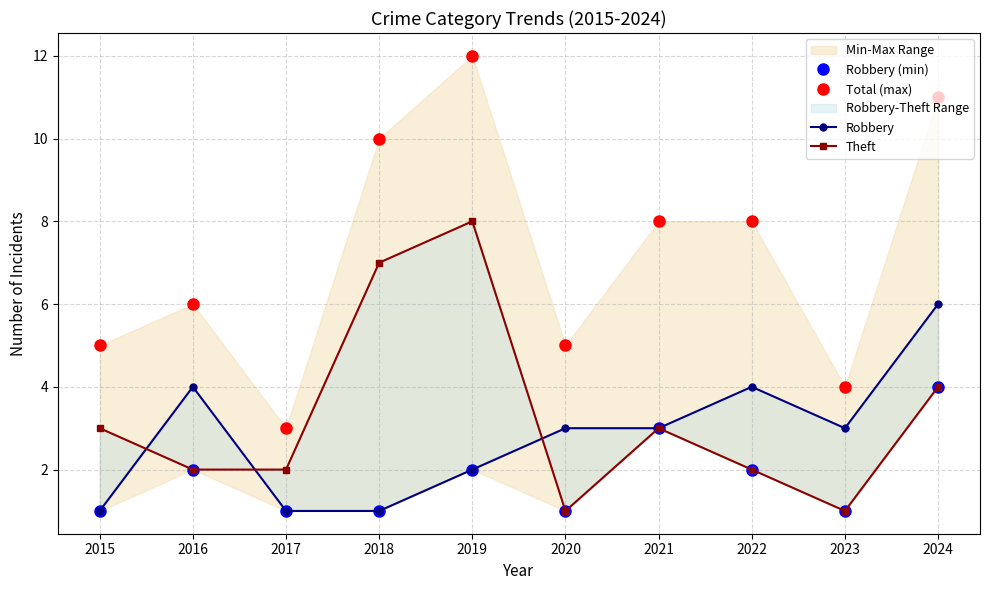

At 2021, list the series in order from smallest to largest.

Robbery (min), Robbery, Theft, Total (max)